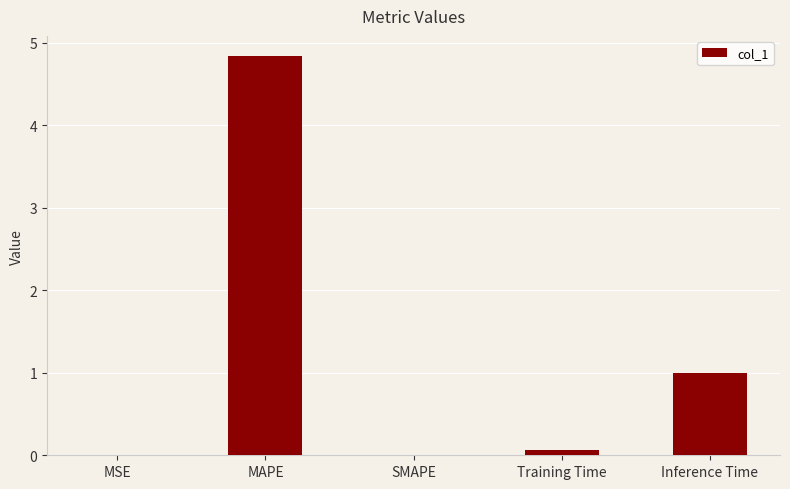

What is the difference between the values at Training Time and SMAPE?

0.1